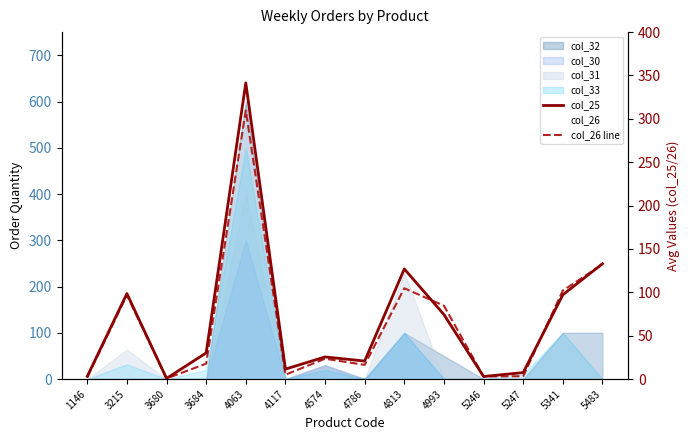

What is the difference between the highest and lowest values at 5341?

4.8